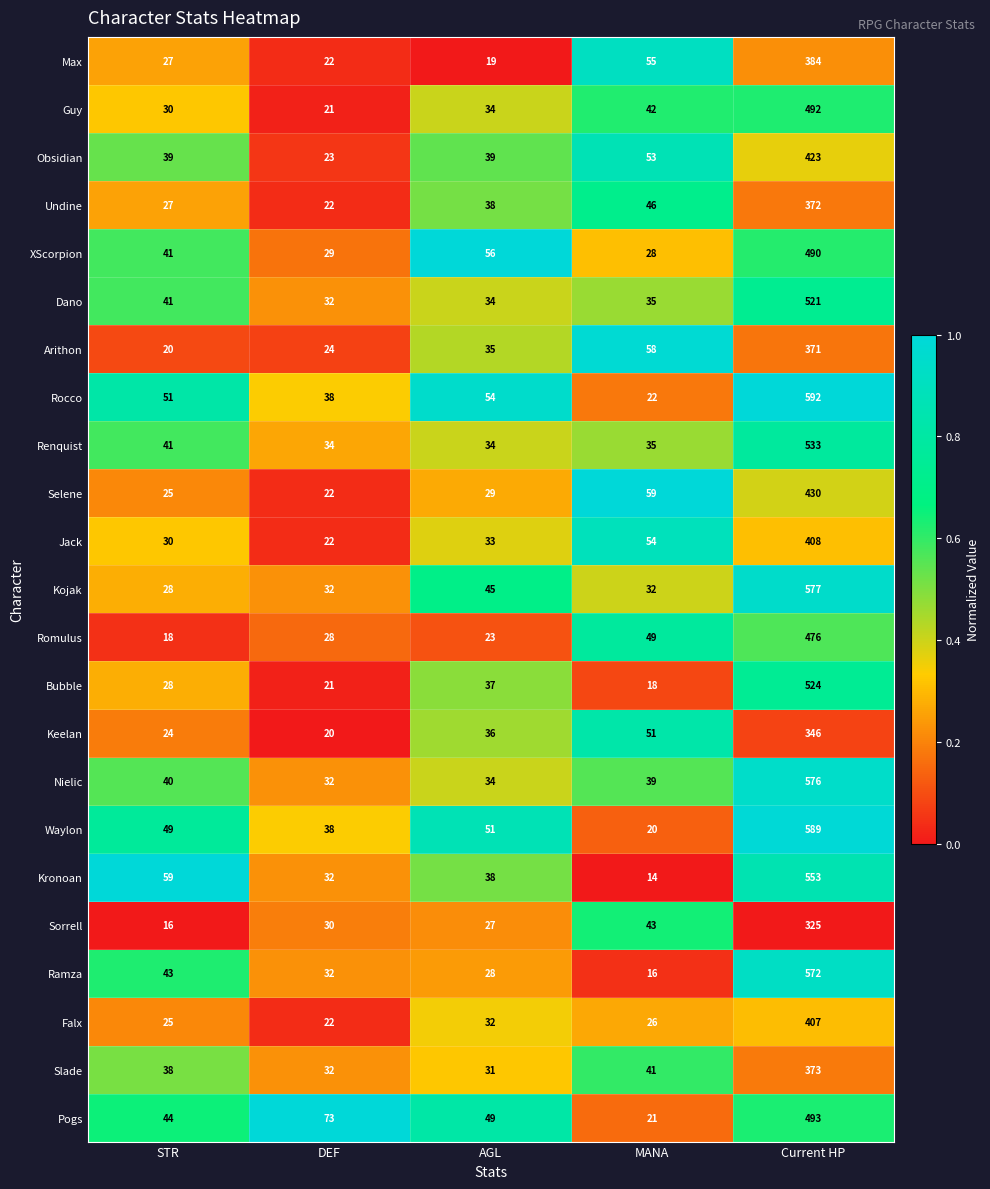

How many distinct data groups are displayed?

23